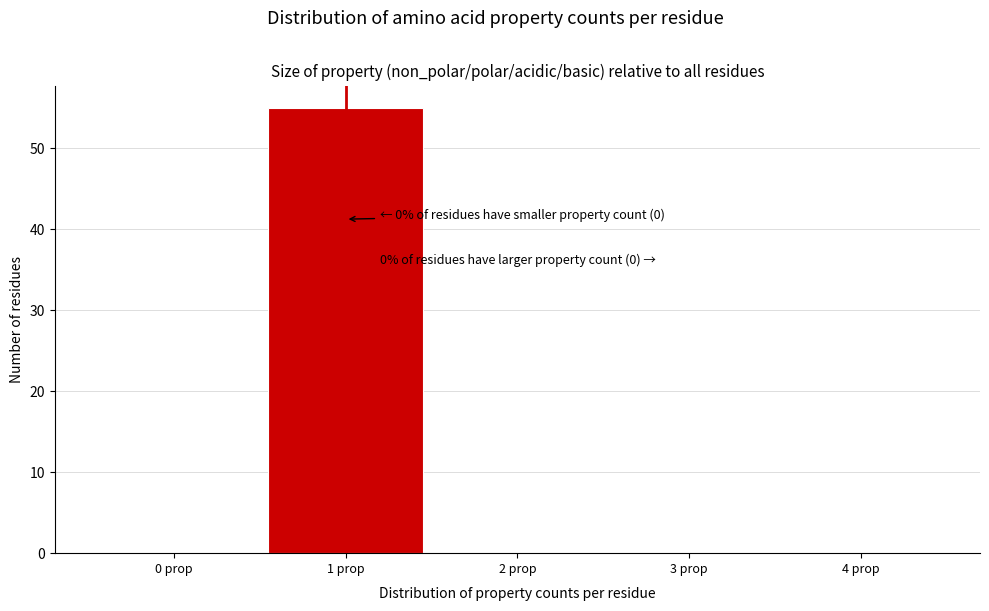

Over which range of the x-axis is the bar tallest?

0.5 to 1.5